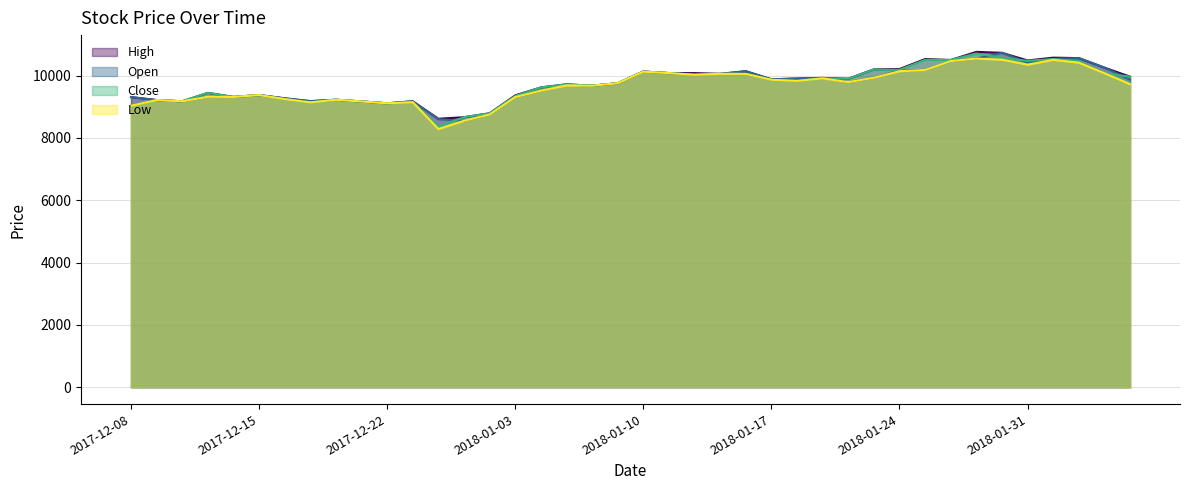

True or false: Open has a value of 9675 at 2018-01-08.

True